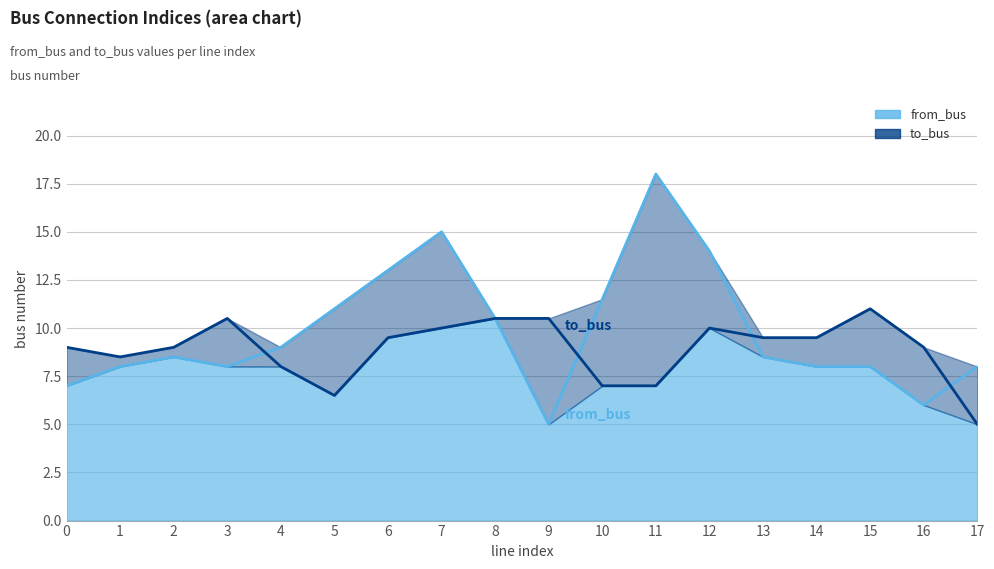

How many data points does each series have?

18